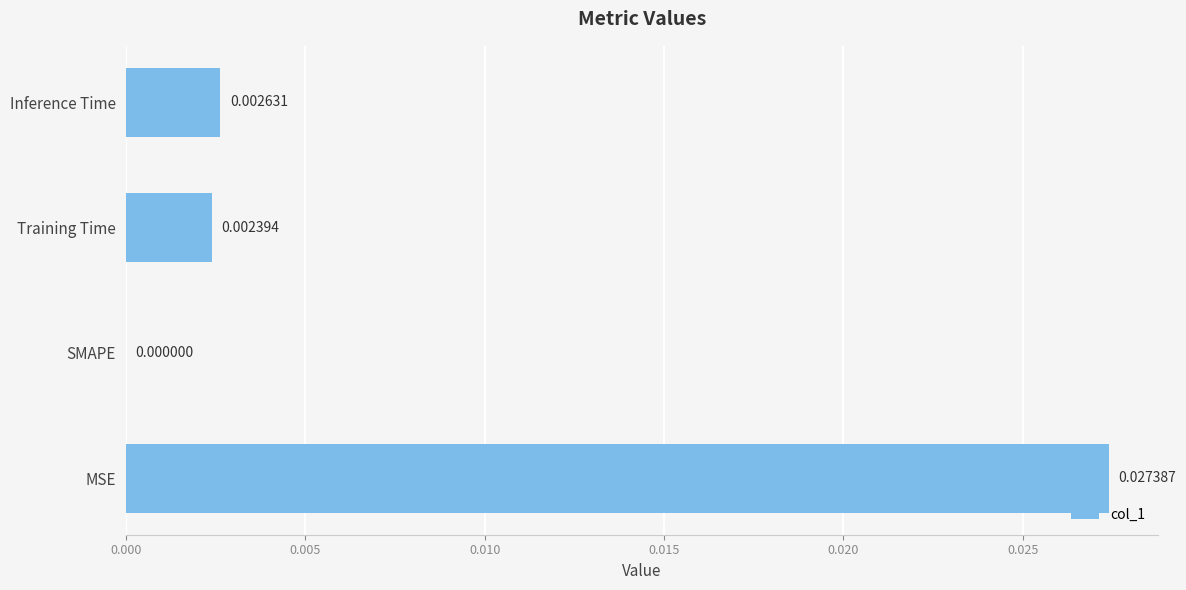

Are the bars grouped side by side (vs. stacked)?

No